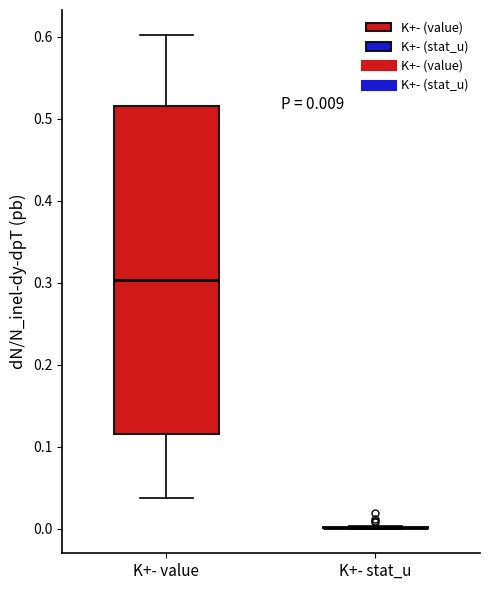

Which box is the tallest, from its lower edge to its upper edge?

K+- value